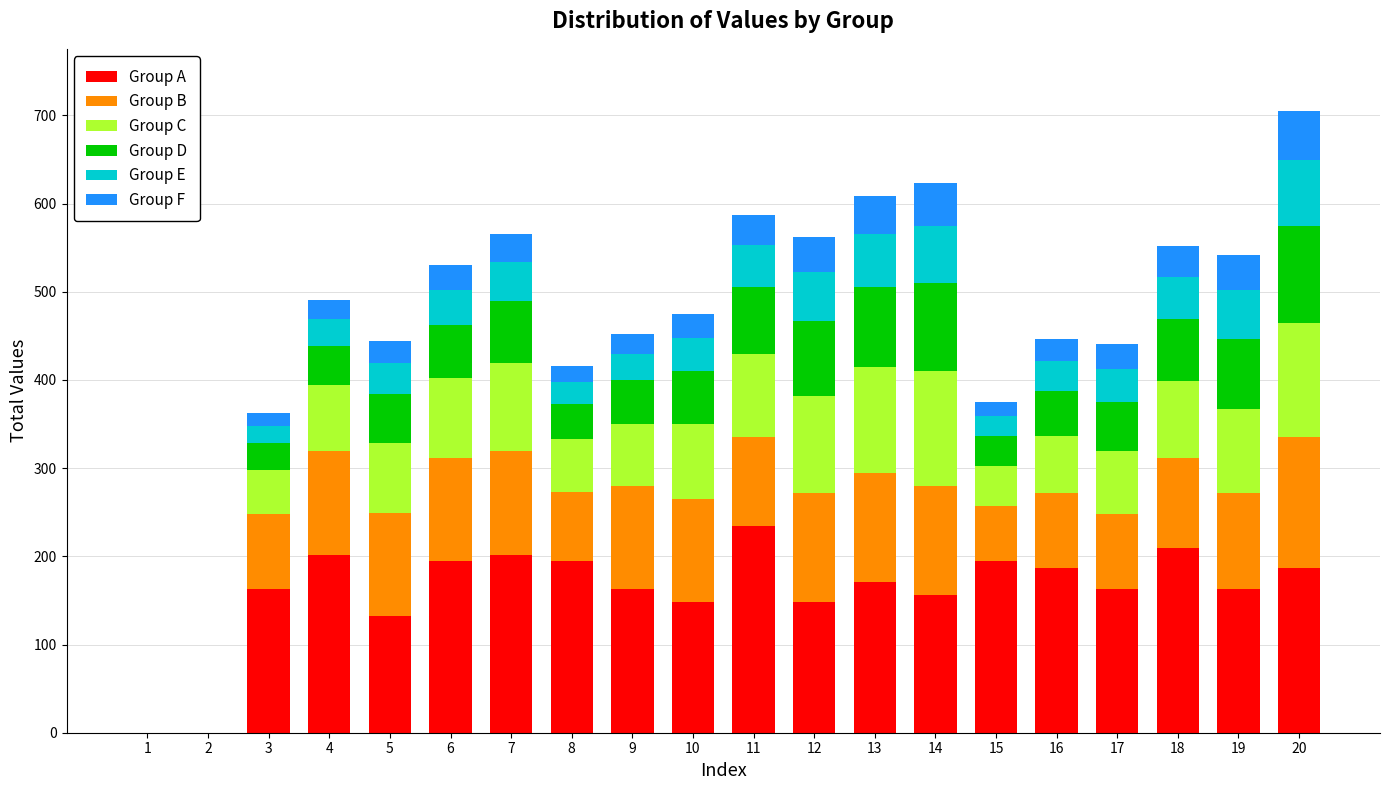

What is the sum of all Group A values?

3214